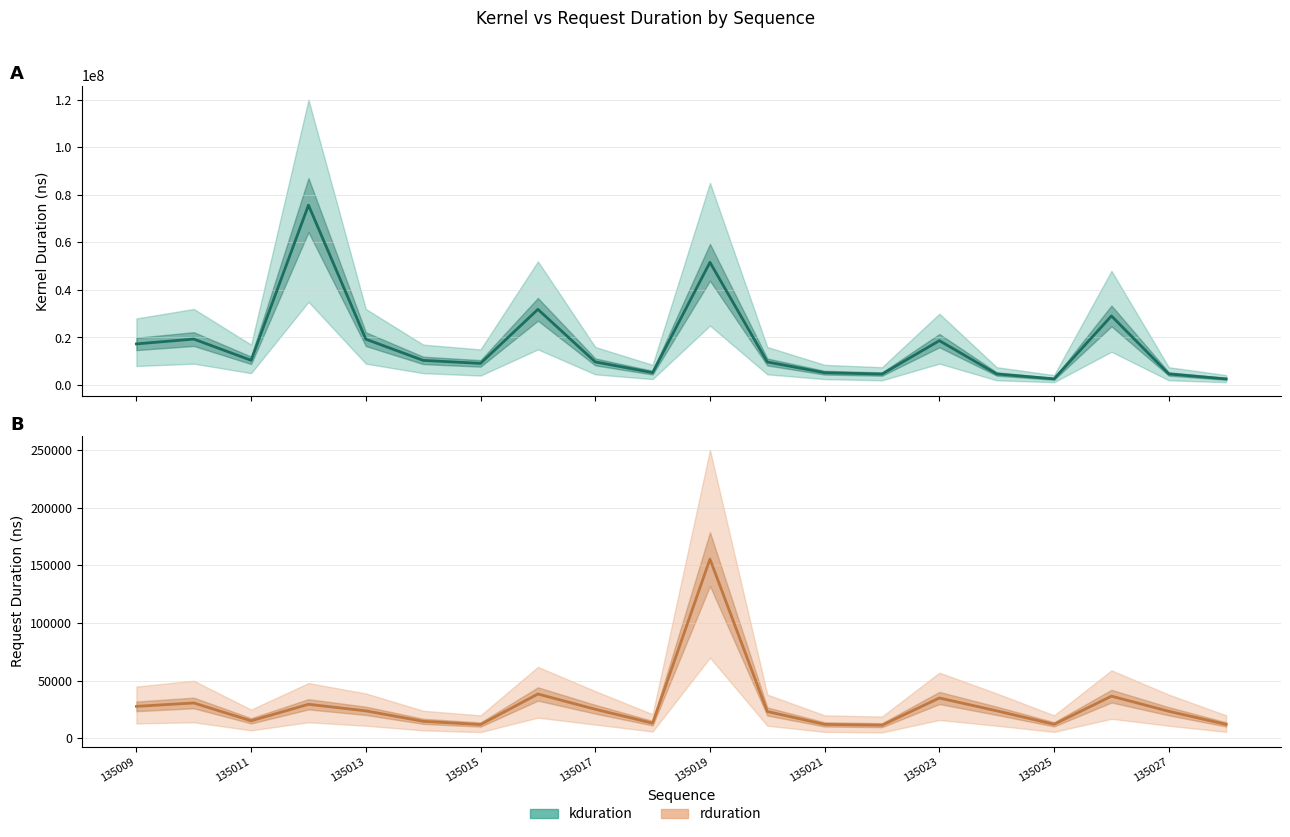

List the series in order of their peak value, lowest first.

rduration, kduration